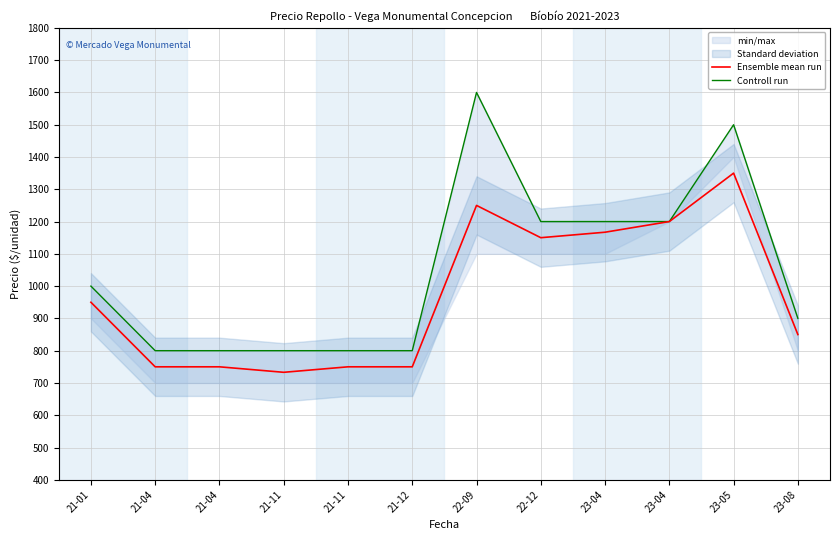

True or false: Controll run has more than 2 points higher than both neighbors.

False